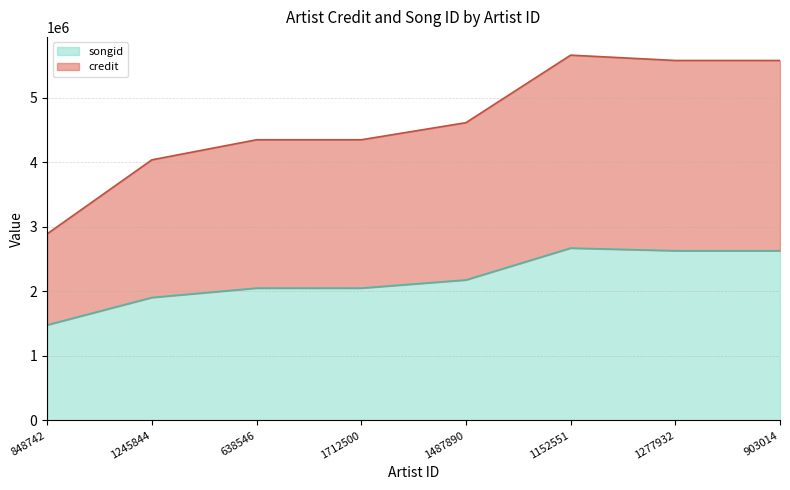

True or false: songid and credit intersect in this chart.

False